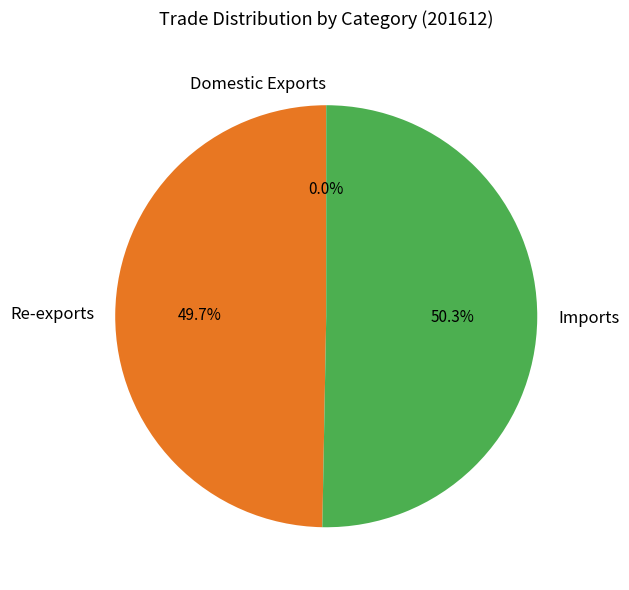

What is the ratio of the value at Re-exports to the value at Imports?

1.0